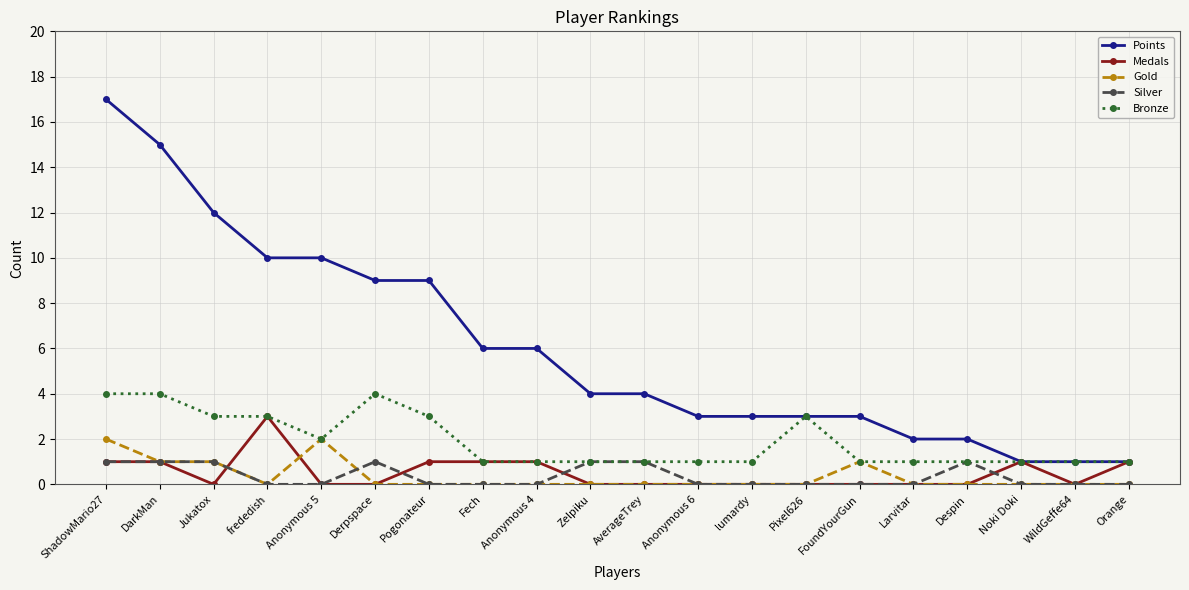

What is the difference between the highest and lowest values at DarkMan?

14